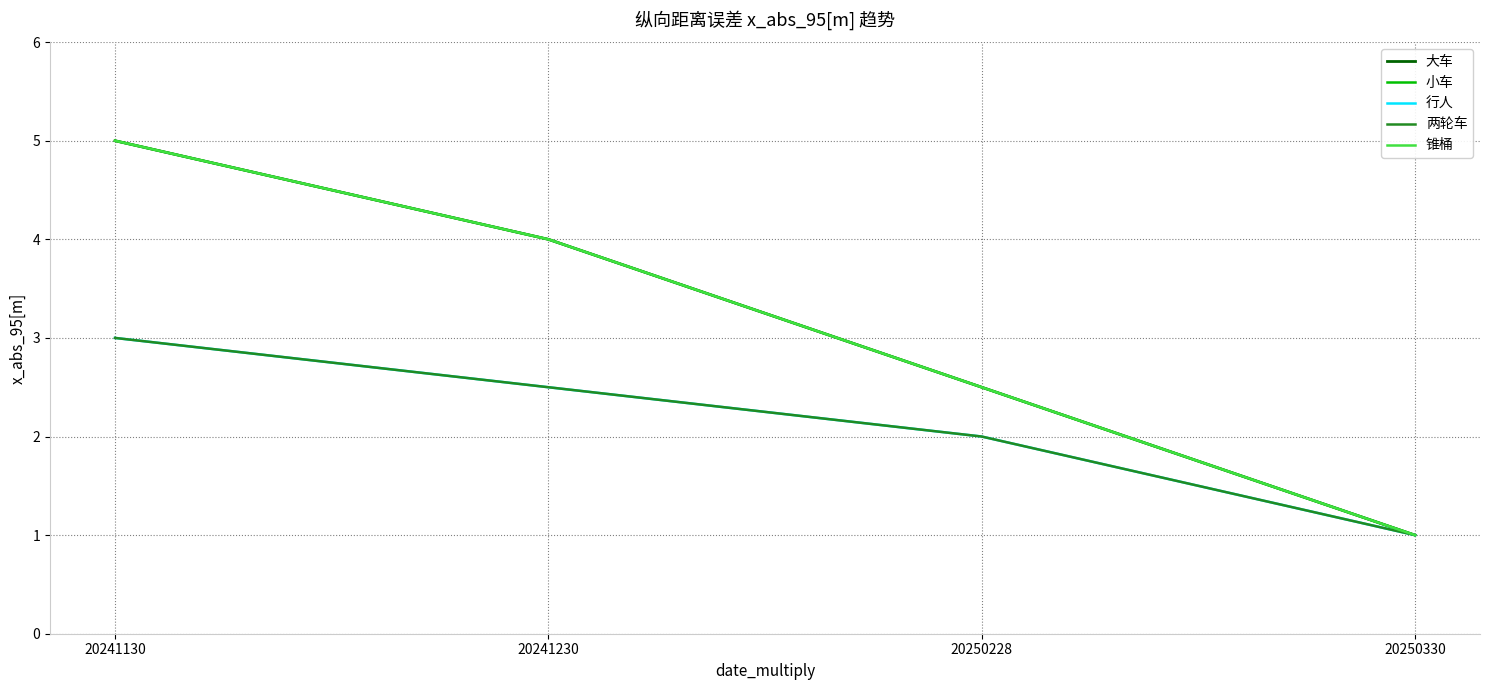

Reading left to right, transcribe all the data shown in this chart.

大车: 5.0	4.0	2.5	1.0
小车: 5.0	4.0	2.5	1.0
行人: 3.0	2.5	2.0	1.0
两轮车: 3.0	2.5	2.0	1.0
锥桶: 5.0	4.0	2.5	1.0